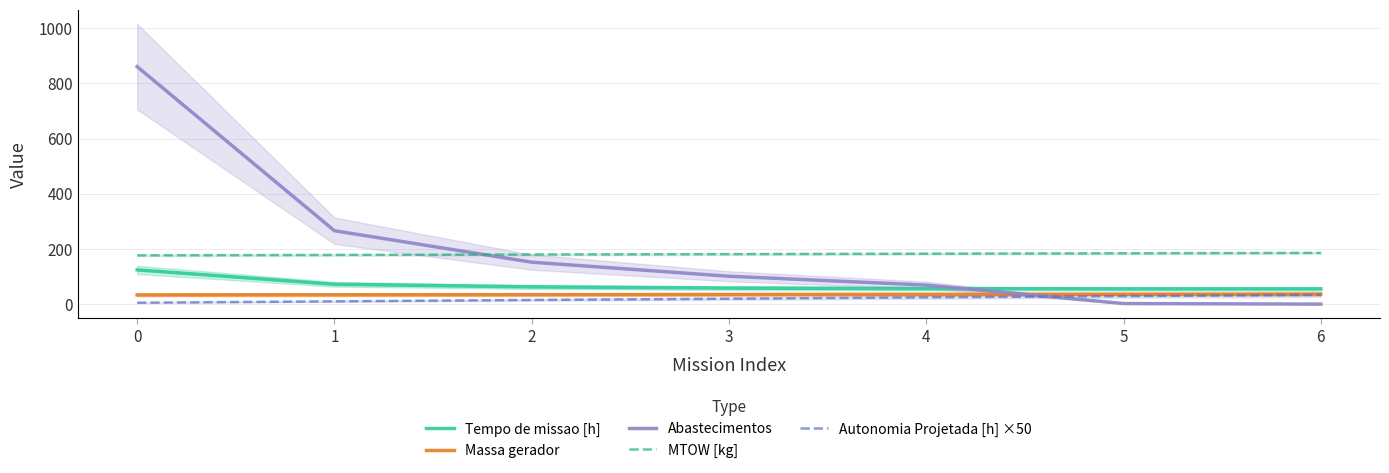

True or false: Abastecimentos has a value of 362.8 at 1.

False